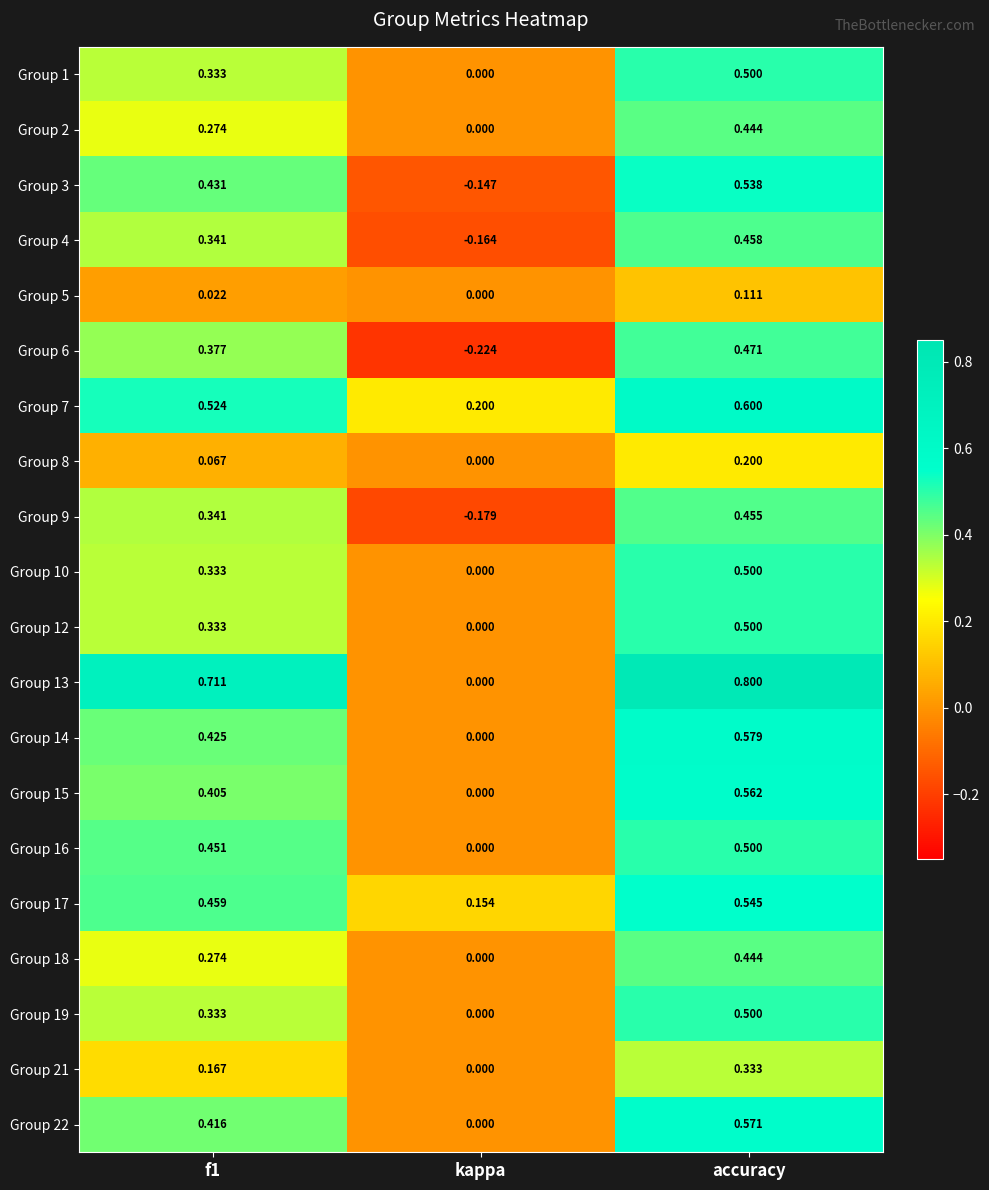

What is the total value across all series at kappa?

-0.4